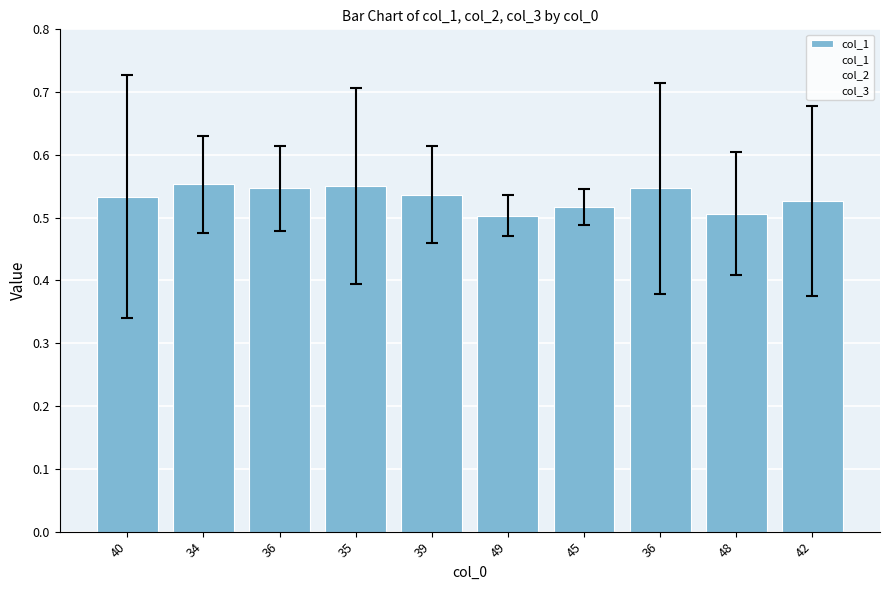

Does the chart contain any negative values?

No